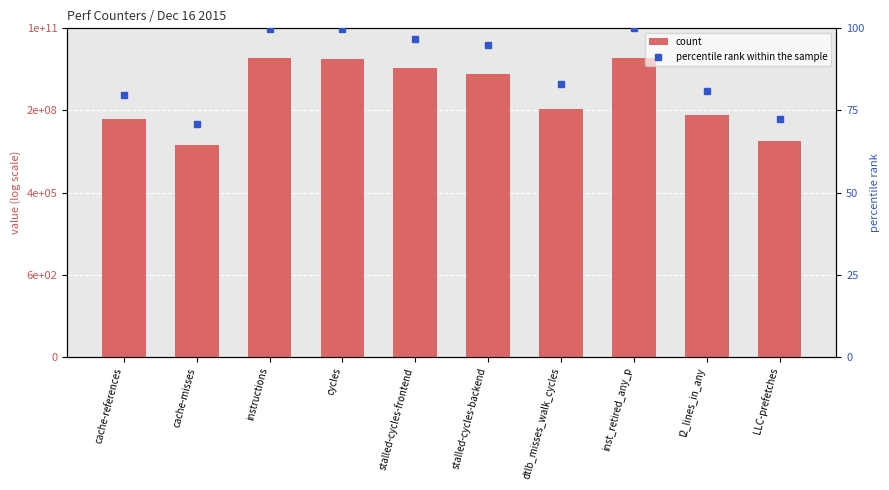

What is the sum of the percentile rank within the sample values at LLC-prefetches and stalled-cycles-backend?

167.2